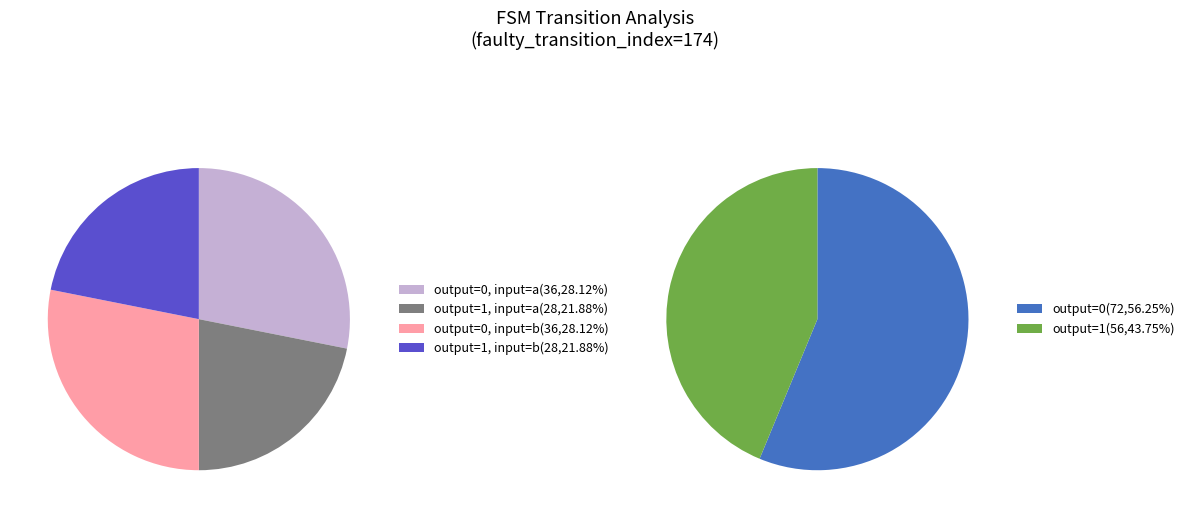

Count the number of slices in the pie.

2